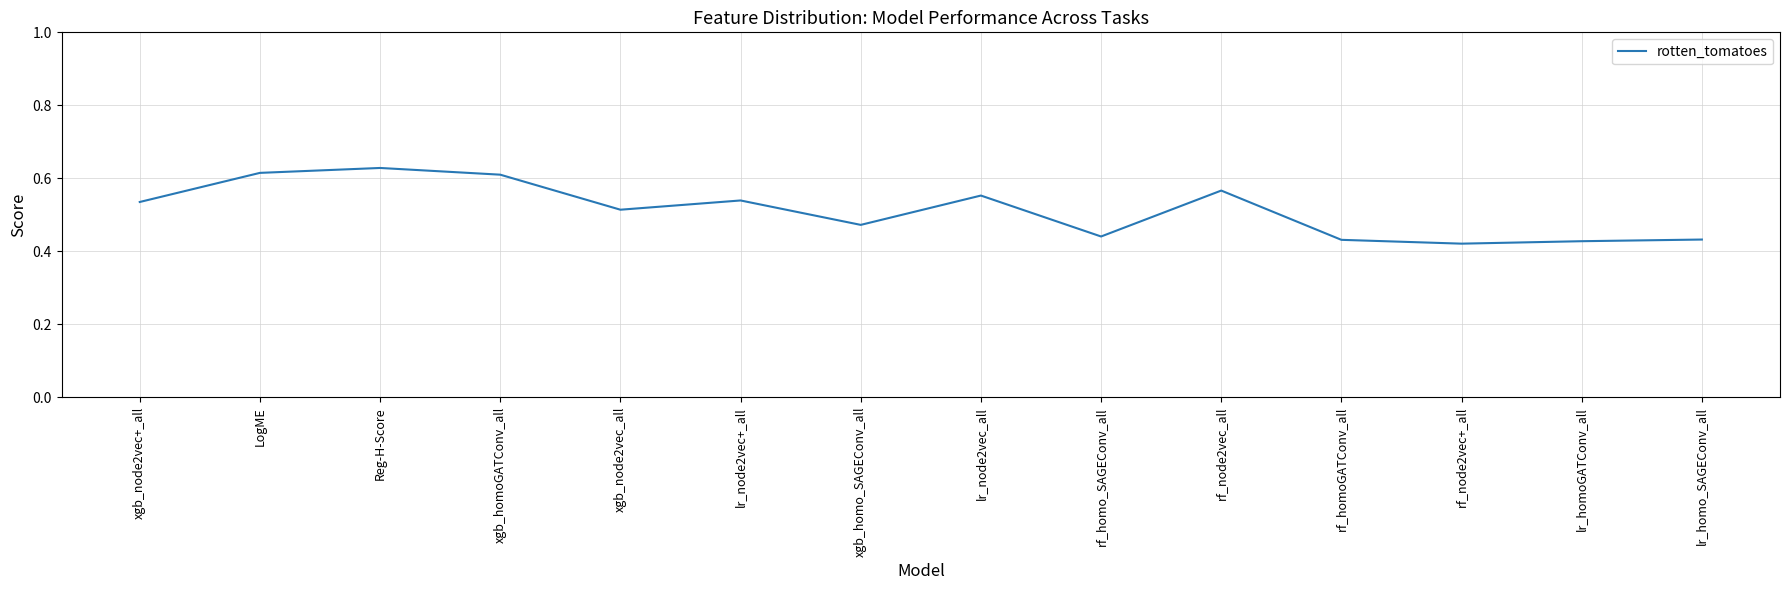

What position from the right is xgb_node2vec+_all?

14